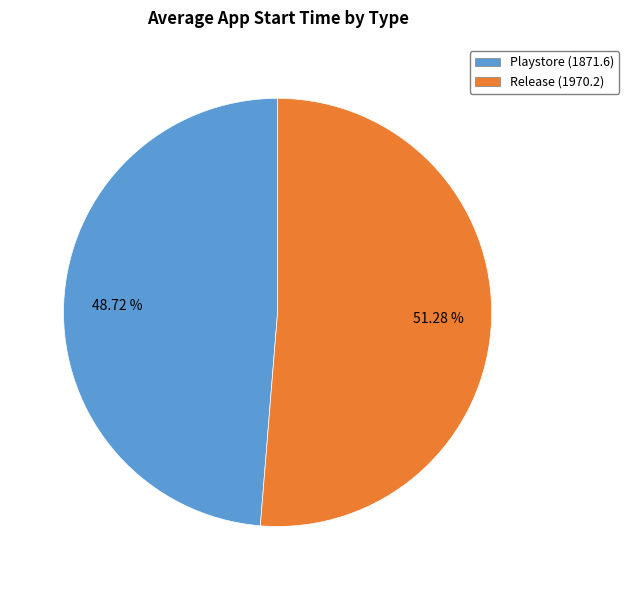

To the nearest percent, what portion does Playstore represent?

49%